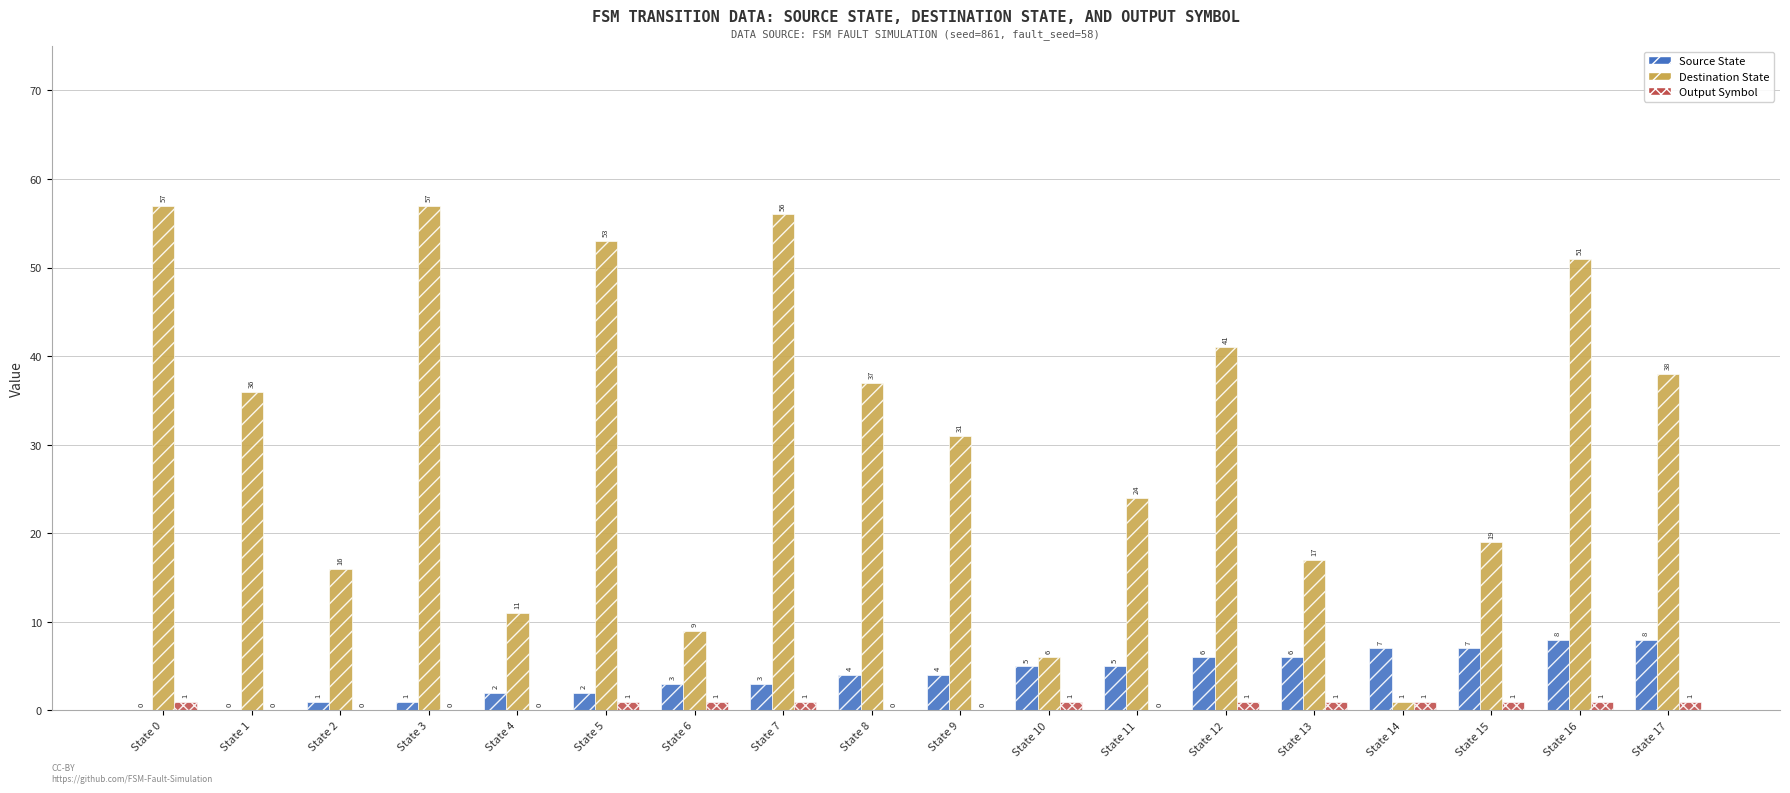

Between State 3 and State 9, which series saw the biggest shift?

Destination State